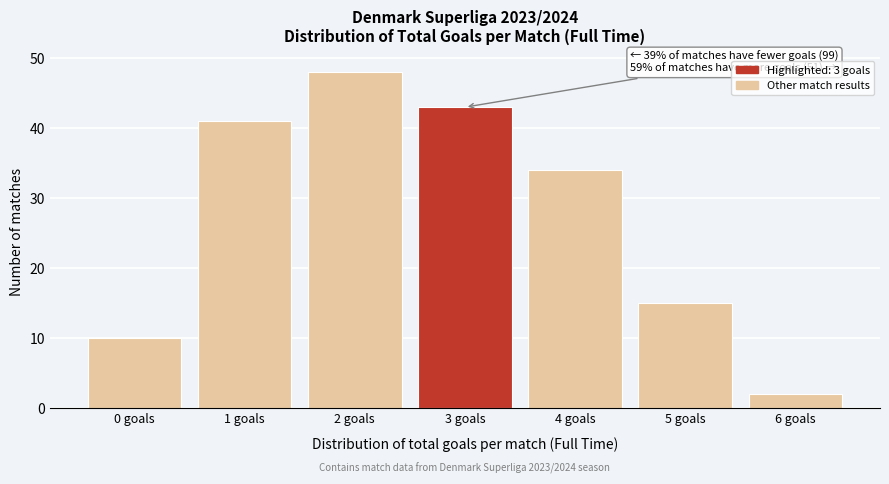

Which range on the x-axis has the tallest bar?

1.5 to 2.5